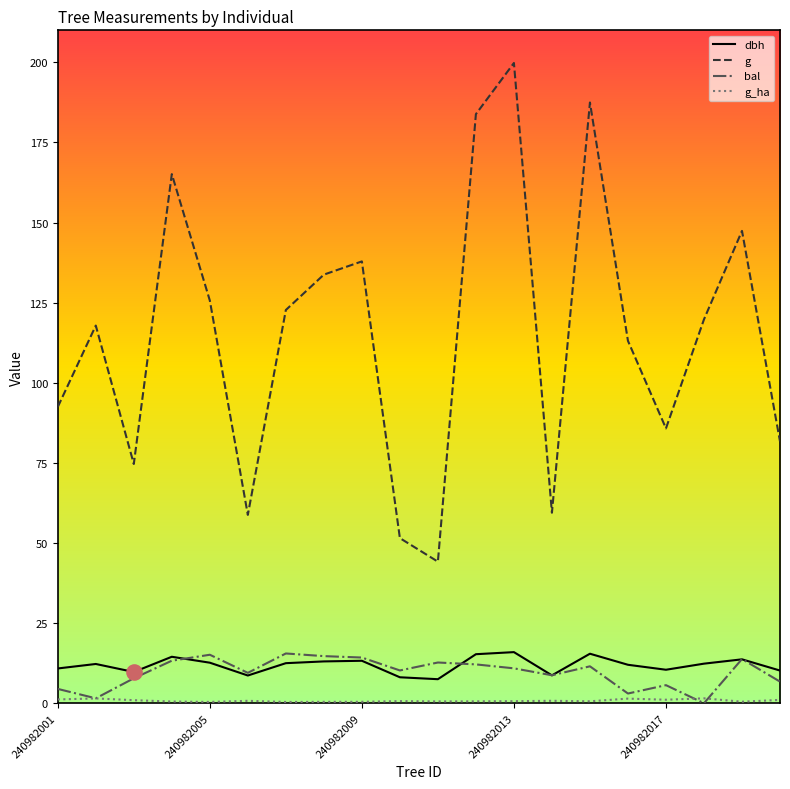

At how many categories does at least one series exceed 1?

20